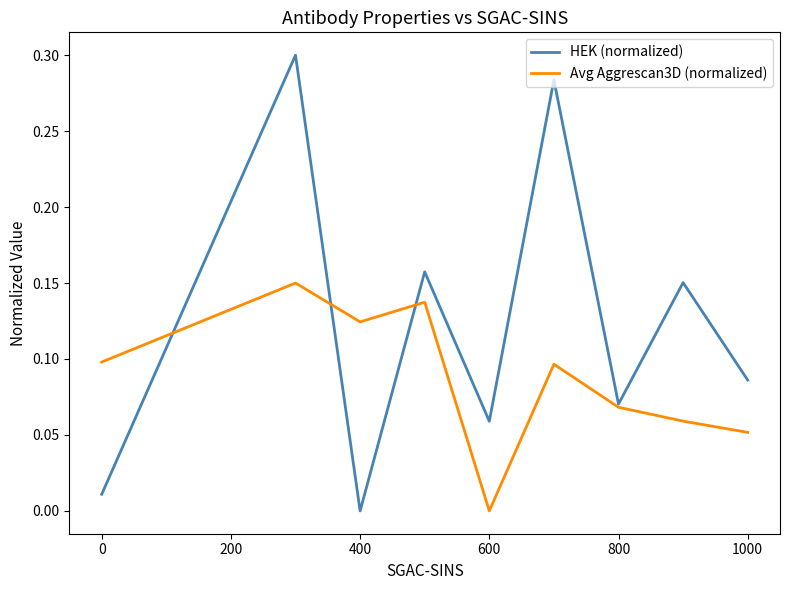

What is the sum of all Avg Aggrescan3D (normalized) values?

0.8